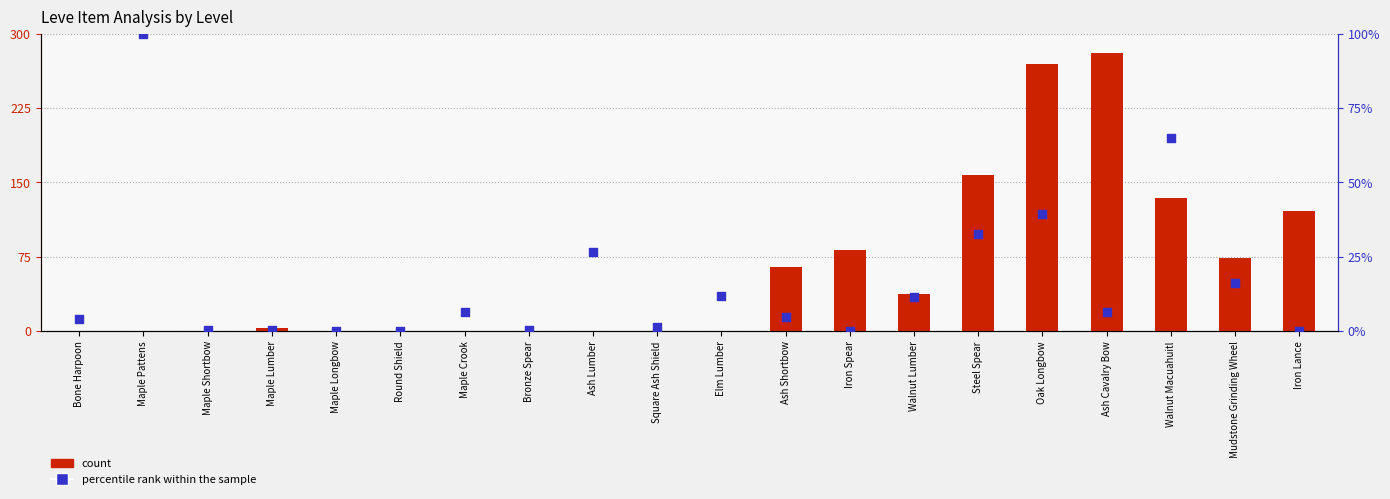

Which series contains the lowest Y value?

percentile rank within the sample